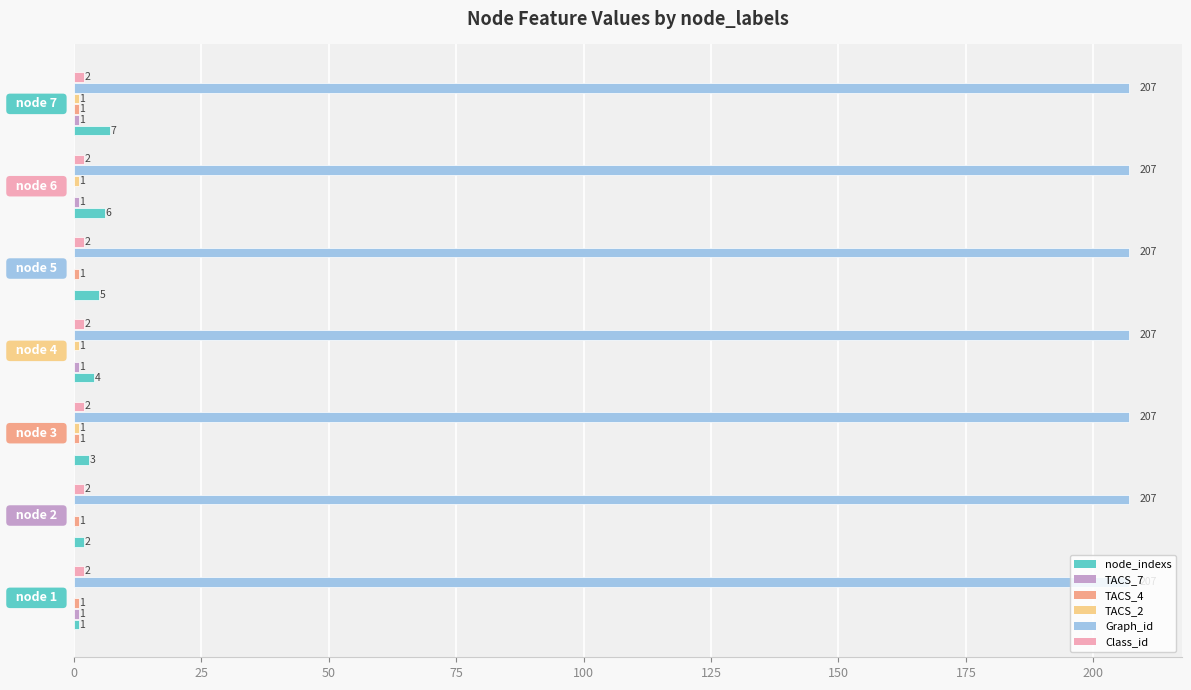

How many node_indexs values are between 2 and 6?

5